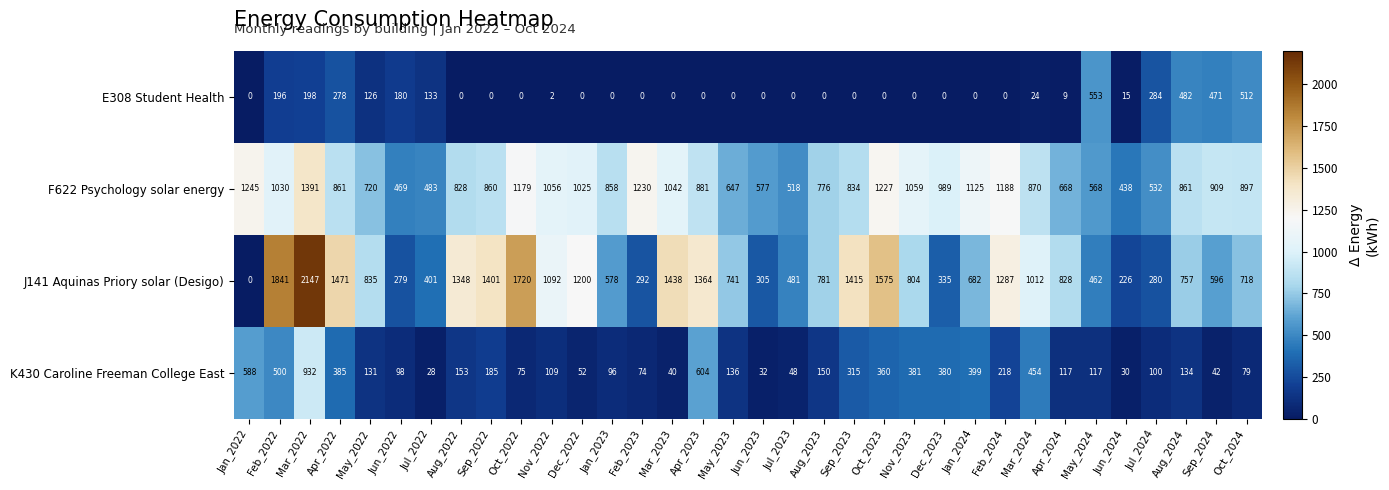

Which series has the widest spread of values?

J141 Aquinas Priory solar (Desigo)